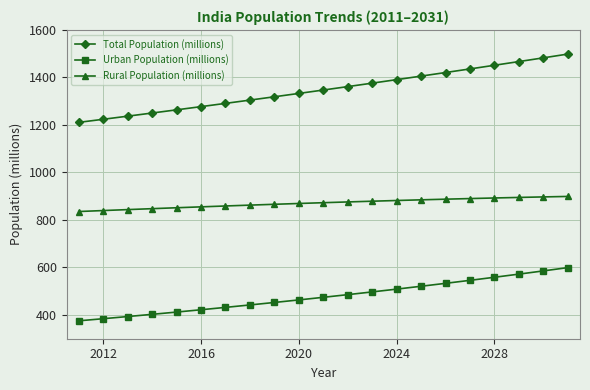

What is the minimum value for Total Population (millions)?

1210.9